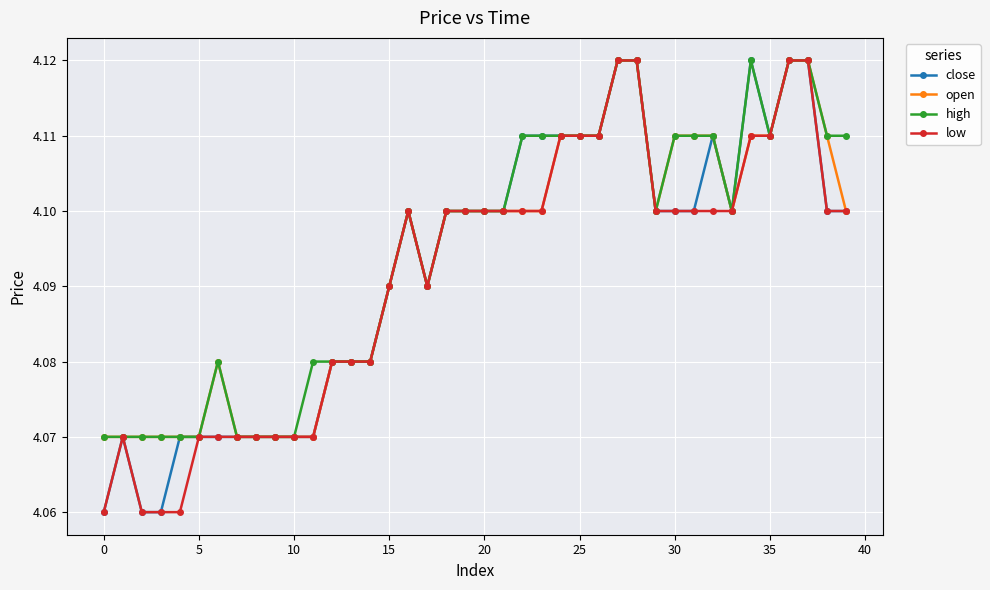

Does the chart display data point markers on the line(s)?

Yes